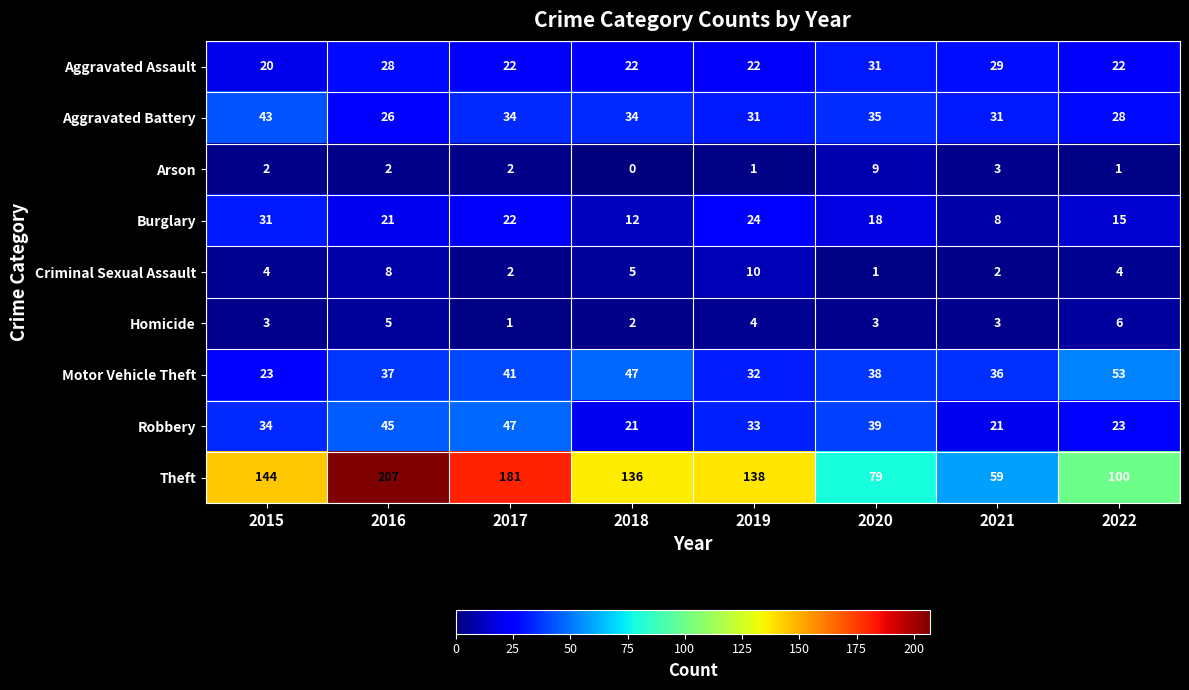

Is it true that Aggravated Battery equals 53 at 2021?

False